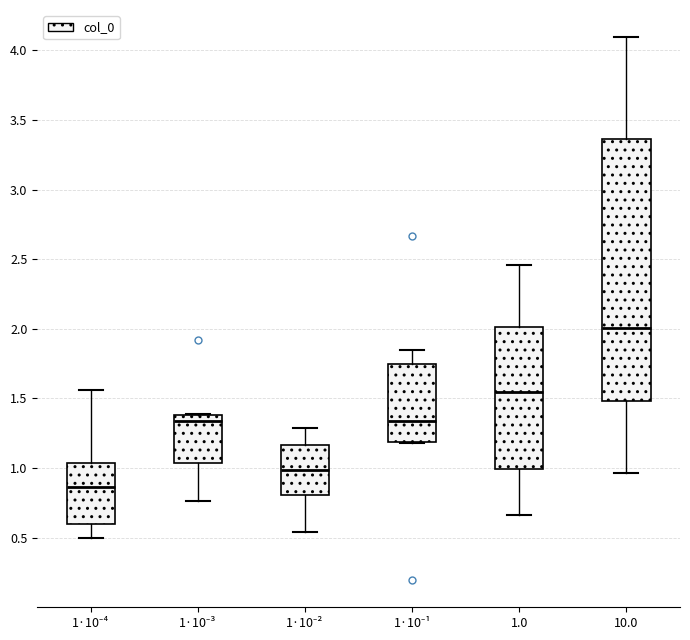

Reading left to right, transcribe this box plot: for each box, give where its median line is, the range the box spans, and where its two whiskers end, as read against the y-axis. The values are not printed on the chart, so give them approximately, as read against the axis.

1·10⁻⁴: median 0.85, box 0.60 to 1.05, whiskers 0.50 to 1.55
1·10⁻³: median 1.35, box 1.05 to 1.40, whiskers 0.75 to 1.40
1·10⁻²: median 1.00, box 0.80 to 1.15, whiskers 0.55 to 1.30
1·10⁻¹: median 1.35, box 1.20 to 1.75, whiskers 1.20 to 1.85
1.0: median 1.55, box 1.00 to 2.00, whiskers 0.65 to 2.45
10.0: median 2.00, box 1.50 to 3.35, whiskers 0.95 to 4.10